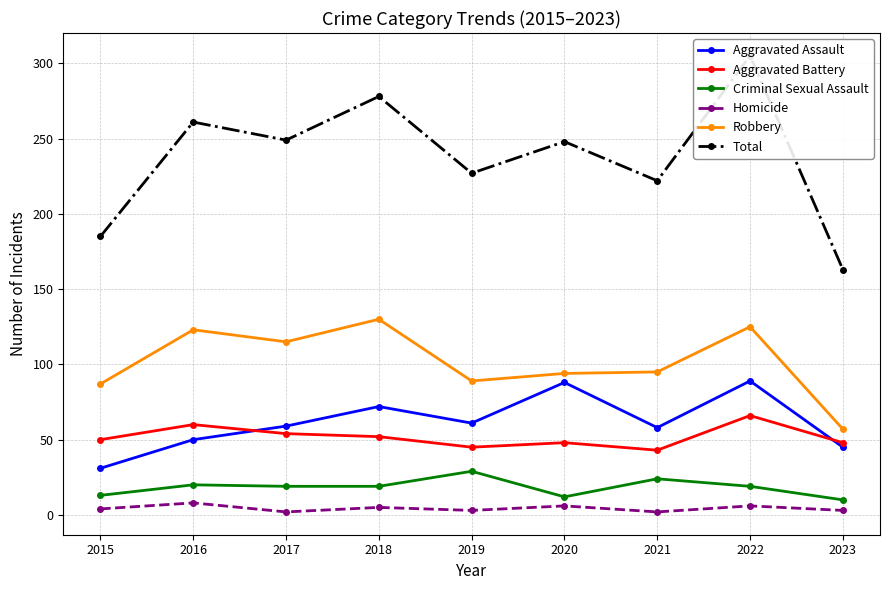

Reading right to left, list all the values displayed in this chart.

Aggravated Assault: 2023=45	2022=89	2021=58	2020=88	2019=61	2018=72	2017=59	2016=50	2015=31
Aggravated Battery: 2023=48	2022=66	2021=43	2020=48	2019=45	2018=52	2017=54	2016=60	2015=50
Criminal Sexual Assault: 2023=10	2022=19	2021=24	2020=12	2019=29	2018=19	2017=19	2016=20	2015=13
Homicide: 2023=3	2022=6	2021=2	2020=6	2019=3	2018=5	2017=2	2016=8	2015=4
Robbery: 2023=57	2022=125	2021=95	2020=94	2019=89	2018=130	2017=115	2016=123	2015=87
Total: 2023=163	2022=305	2021=222	2020=248	2019=227	2018=278	2017=249	2016=261	2015=185